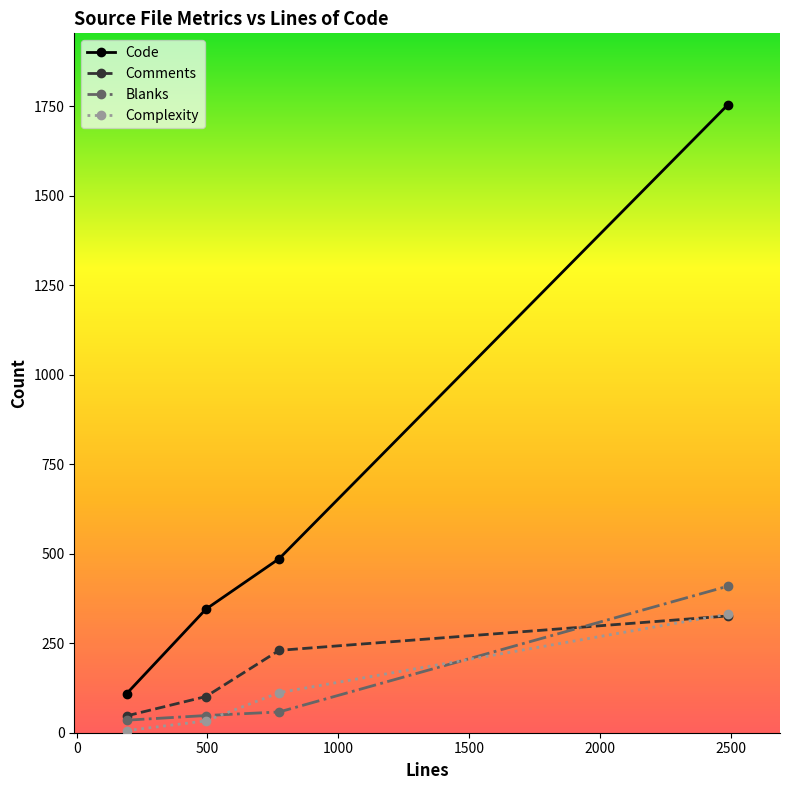

What is the value of the Comments point at the 3rd from the left?

230